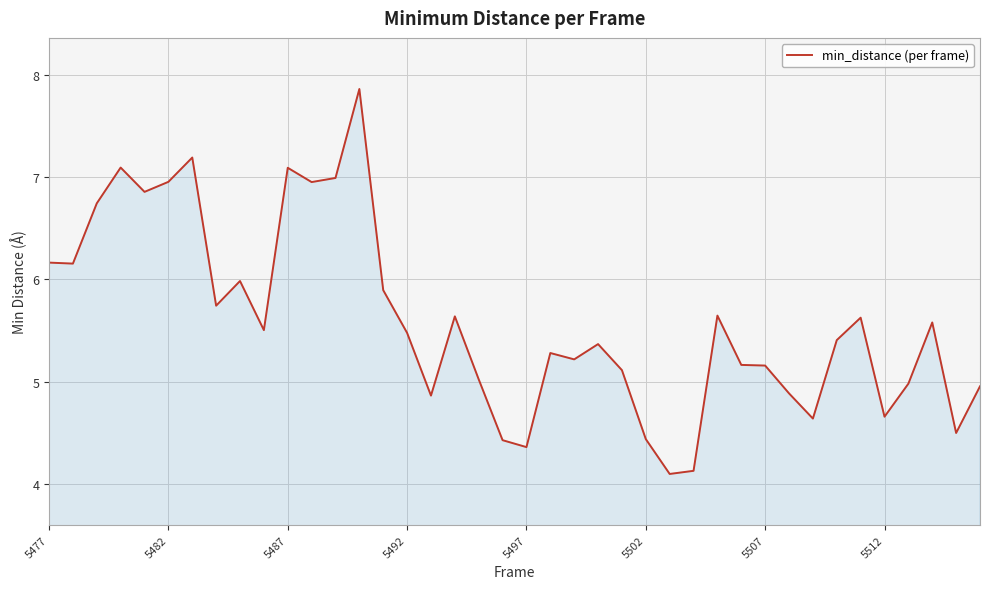

What is the minimum value shown in the chart?

4.1